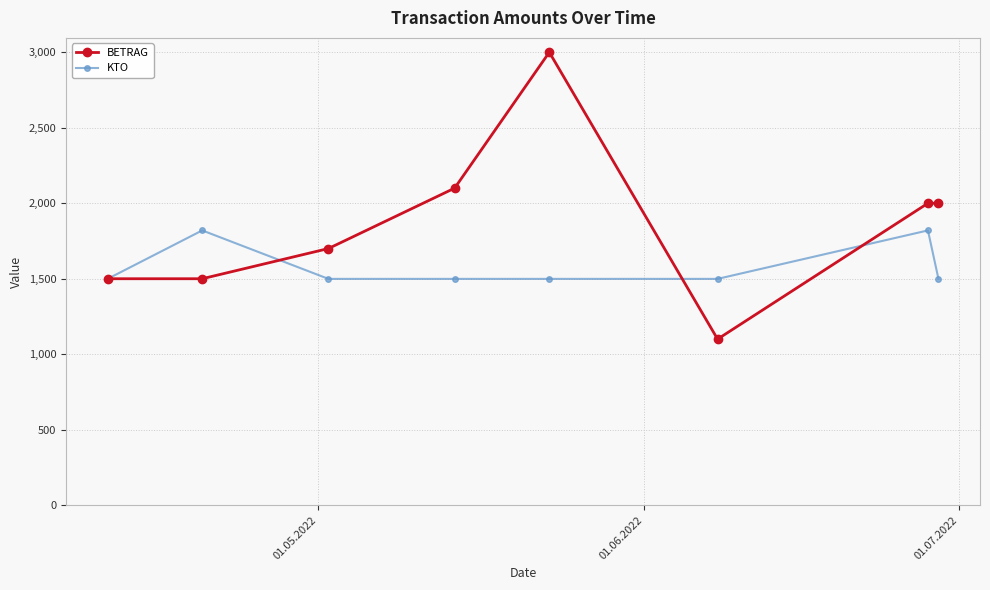

What is the difference between the maximum and minimum values in the KTO series?

321